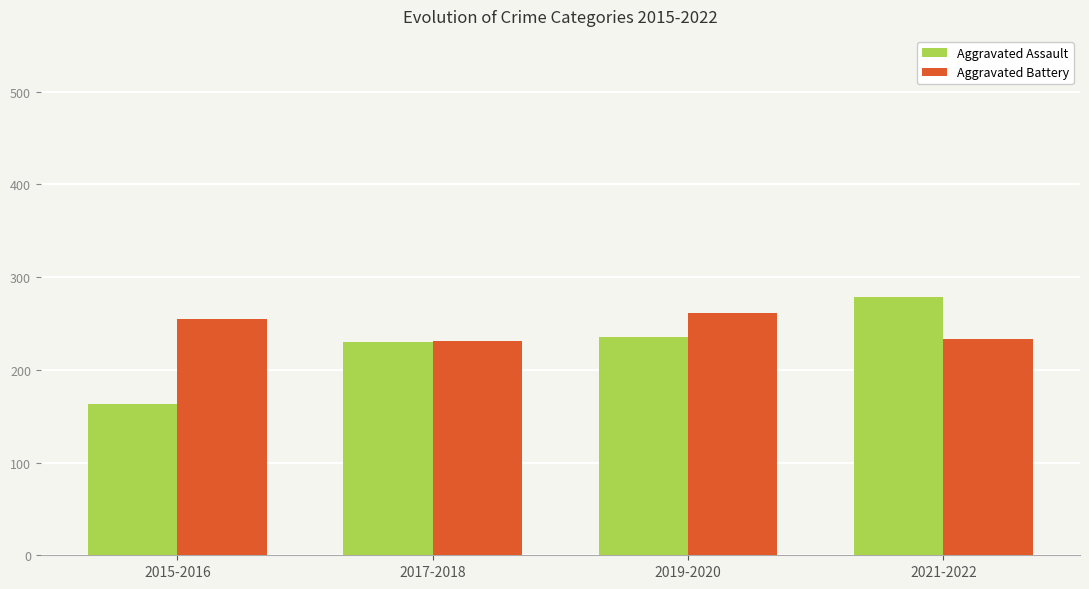

What is the total value across all series at 2021-2022?

512